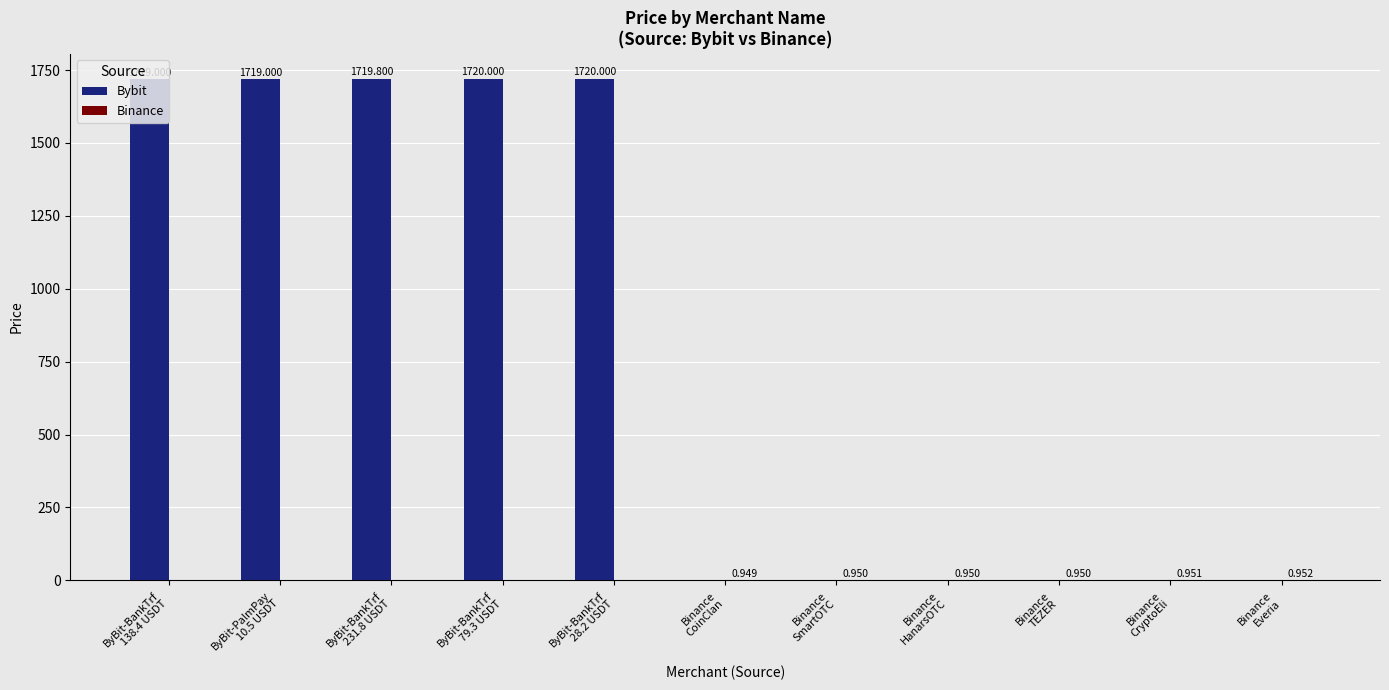

What is the average value of the Binance series?

0.5